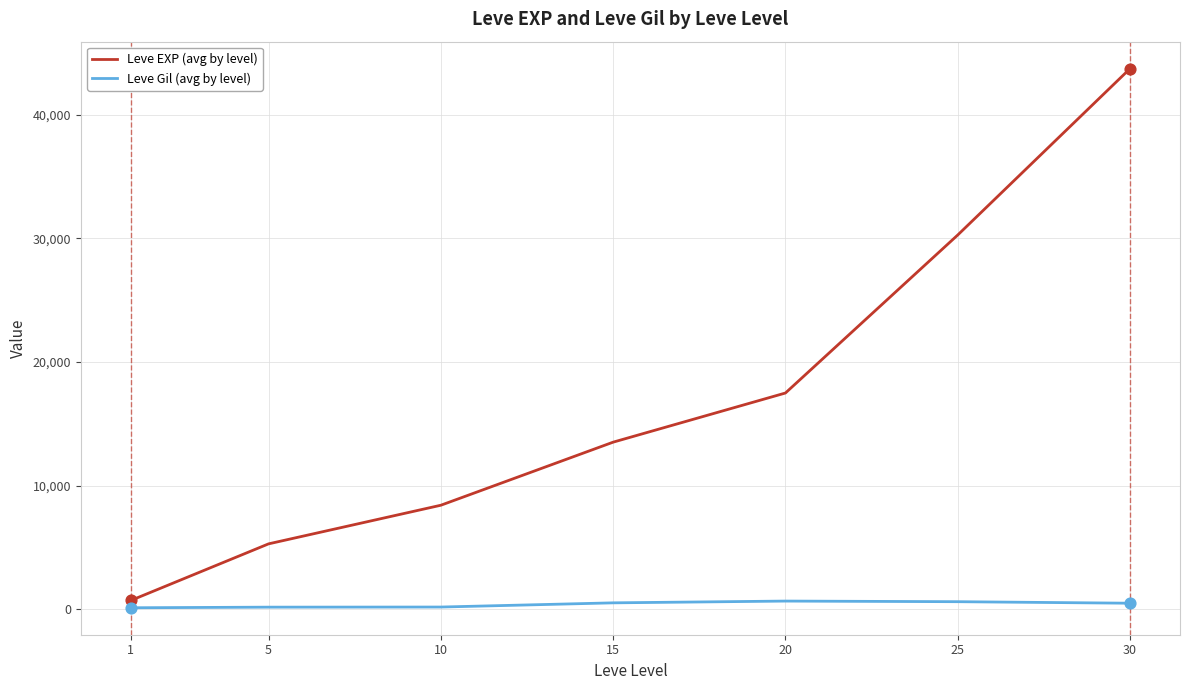

At which category is the sum across all series the highest?

30